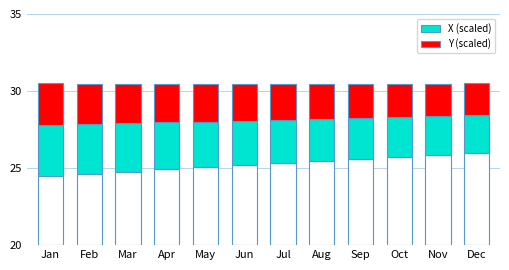

How many distinct data groups are displayed?

2